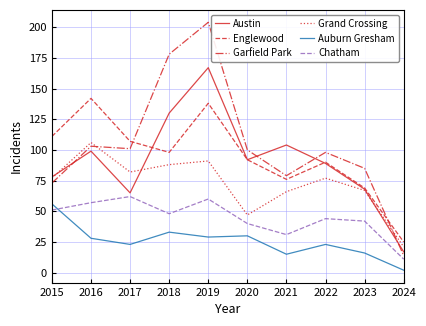

Reading right to left, extract all data points from this chart.

Austin: 17	68	89	104	92	167	130	65	99	78
Englewood: 25	69	90	76	92	138	98	107	142	111
Garfield Park: 14	85	98	79	100	204	178	101	103	73
Grand Crossing: 21	67	77	66	47	91	88	82	106	77
Auburn Gresham: 2	16	23	15	30	29	33	23	28	56
Chatham: 11	42	44	31	40	60	48	62	57	51